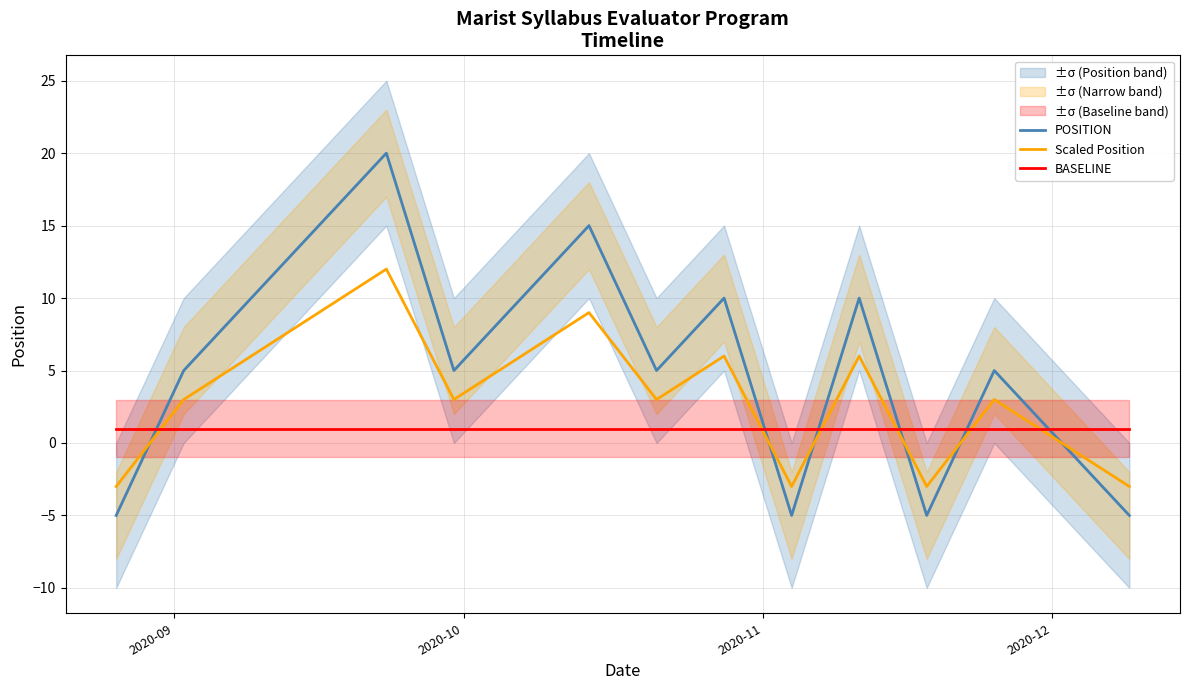

Which series ends up on top after the final intersection of BASELINE and Scaled Position?

BASELINE